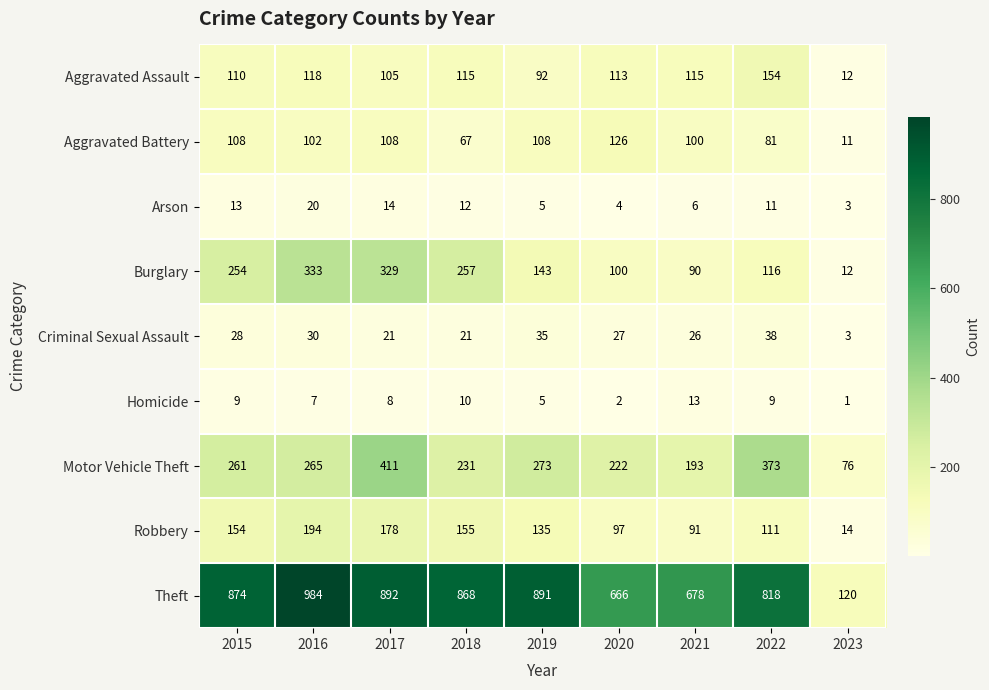

What is the difference between the second highest and second lowest values in the Theft series?

226